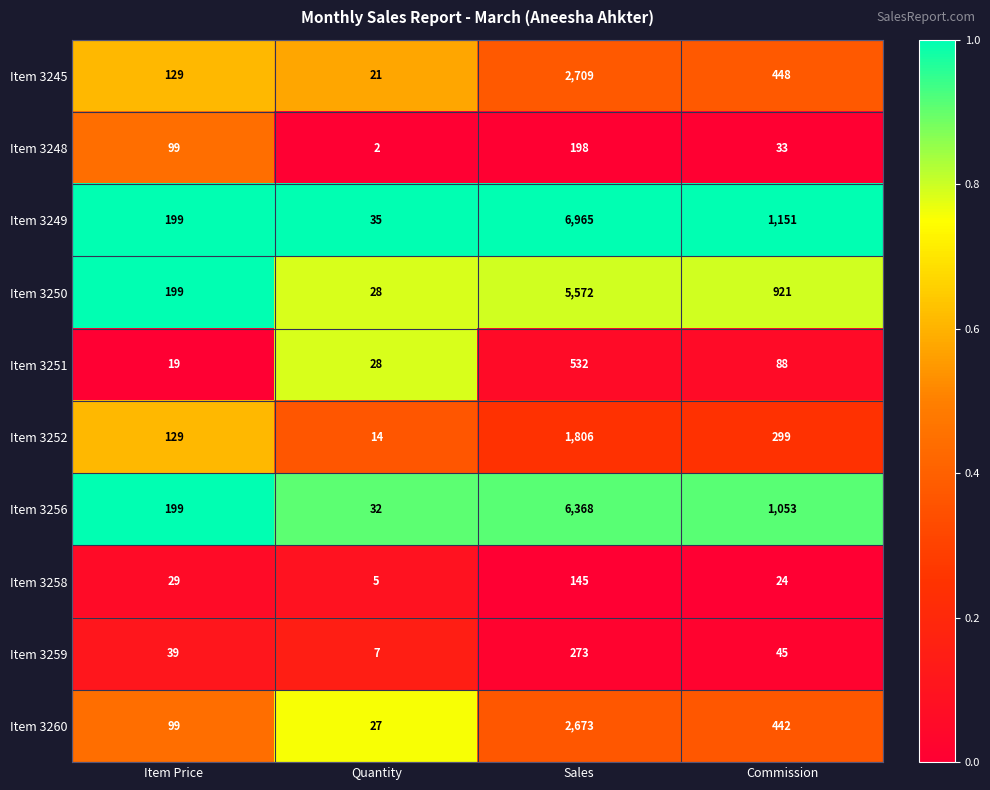

What is the difference between the second highest and minimum values in the Item 3251 series?

69